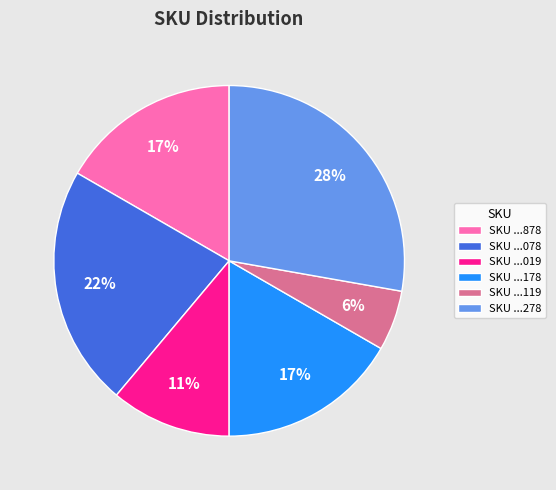

To the nearest percent, what is the average slice percentage?

17%